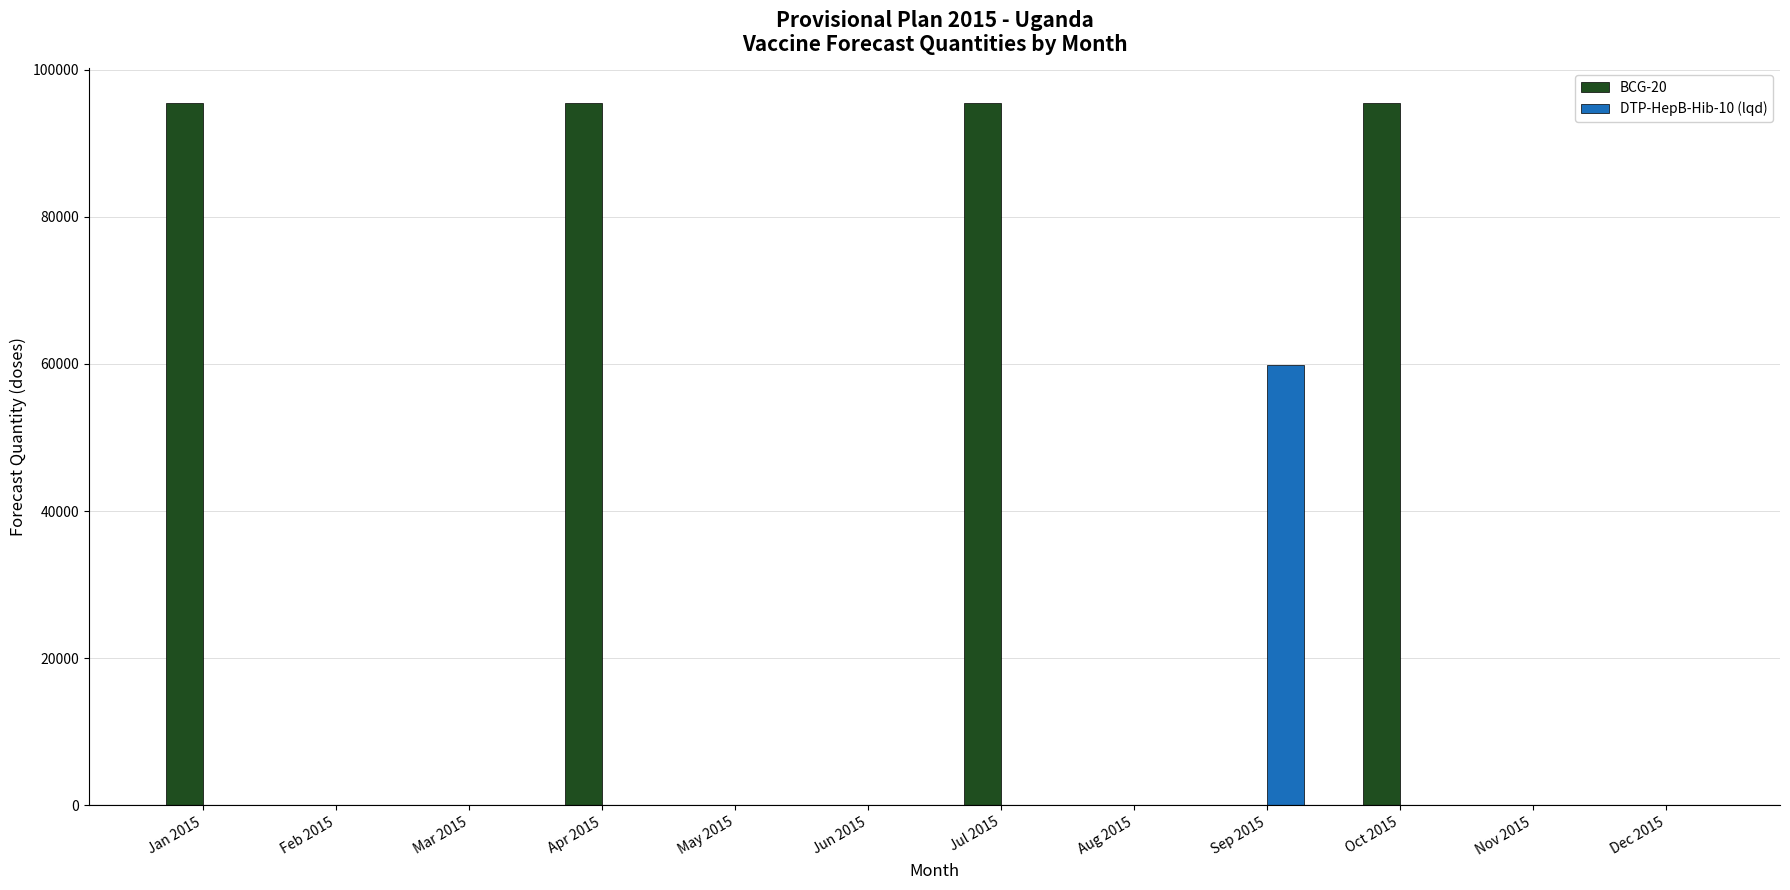

What is the greatest value displayed?

95455